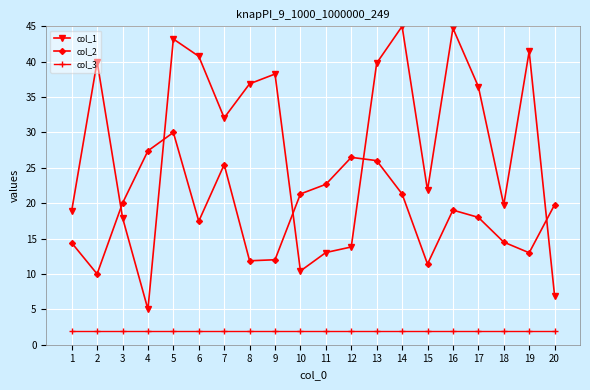

How many lines are shown in the chart?

3